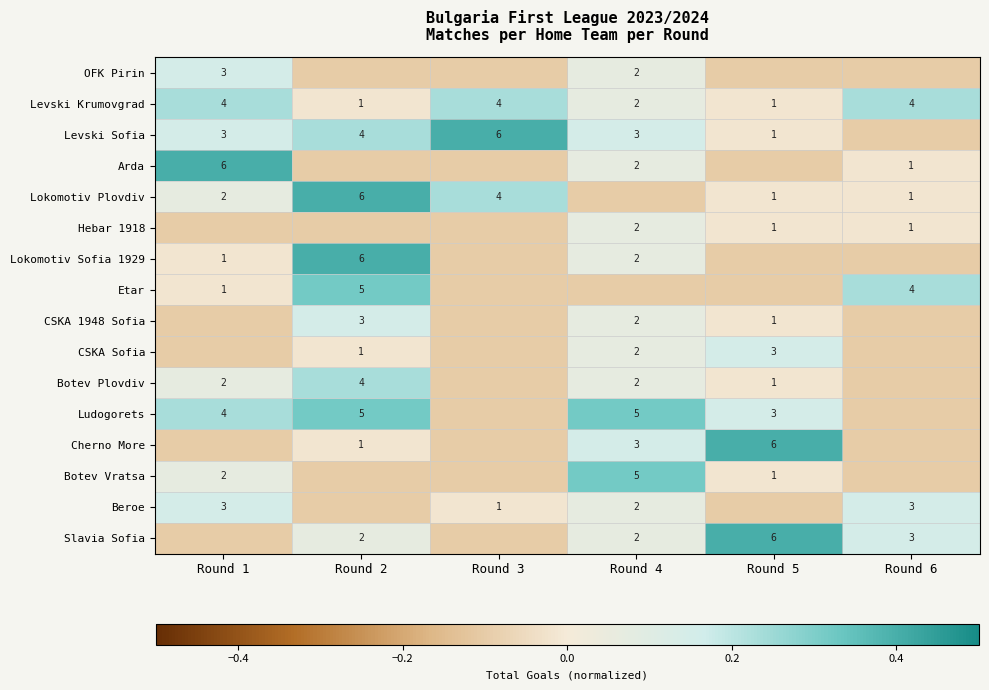

What is the difference between the Slavia Sofia values at Round 2 and Round 5?

4.0